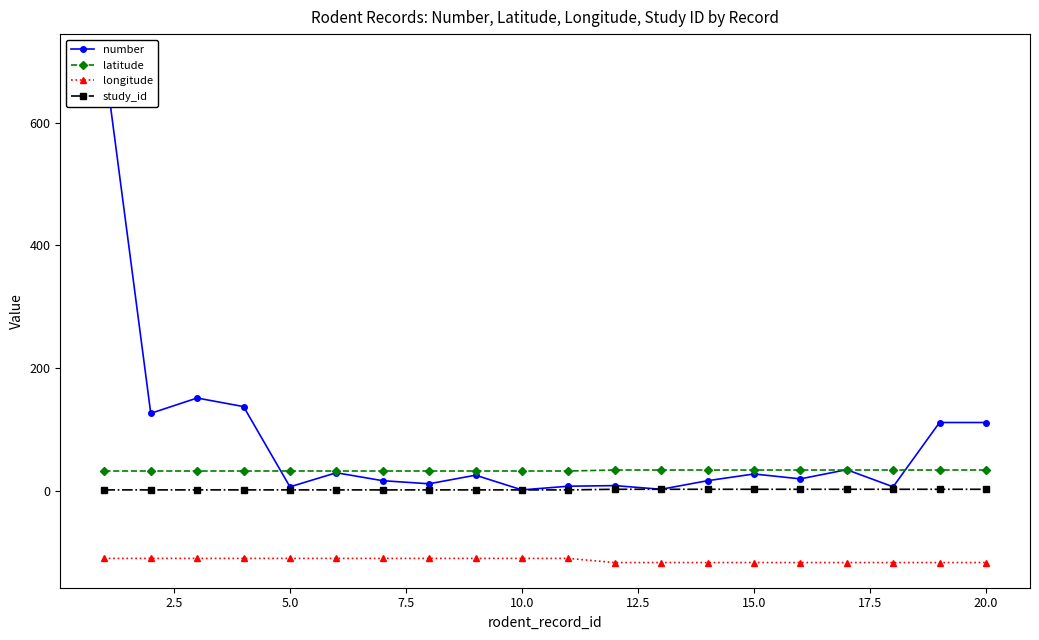

What is the maximum value for longitude?

-110.9